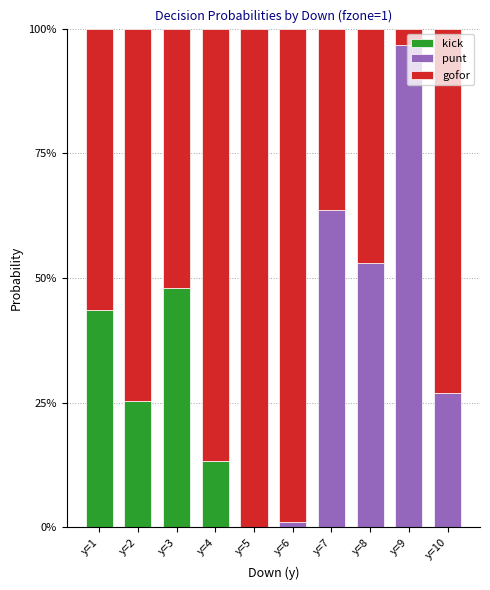

What are all the series names shown in the legend?

kick, punt, gofor